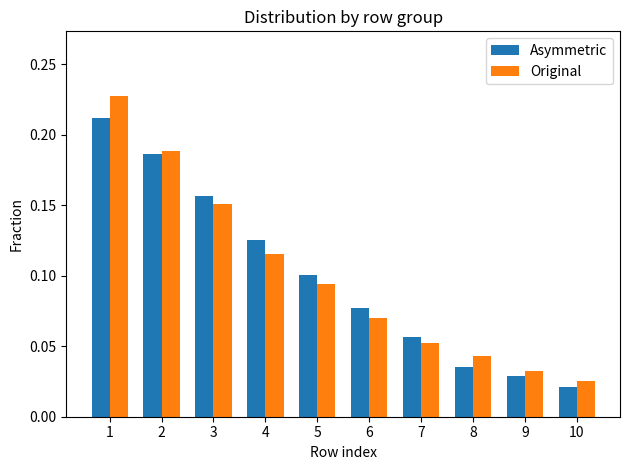

Count the Asymmetric values in the range 0 to 1.

10